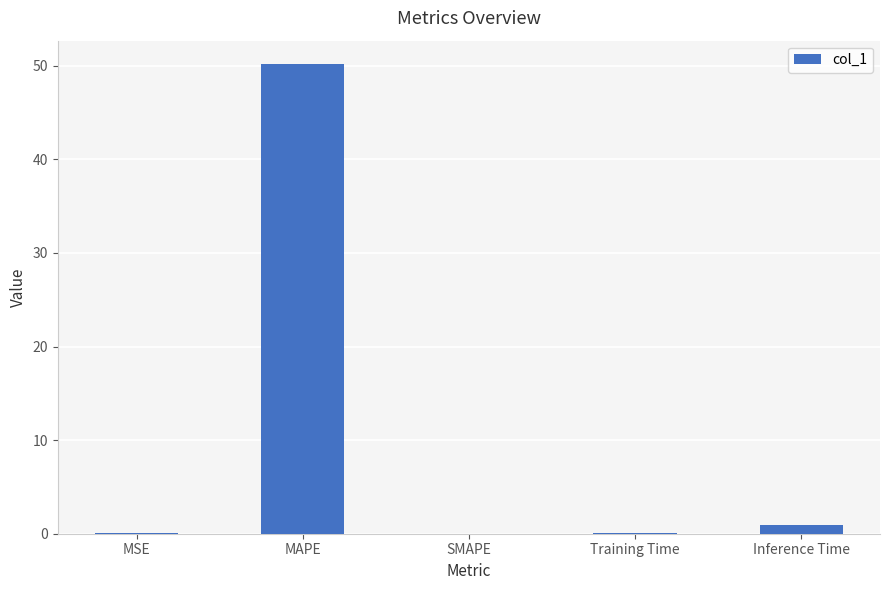

True or false: the data shows 50.2 at MAPE.

True